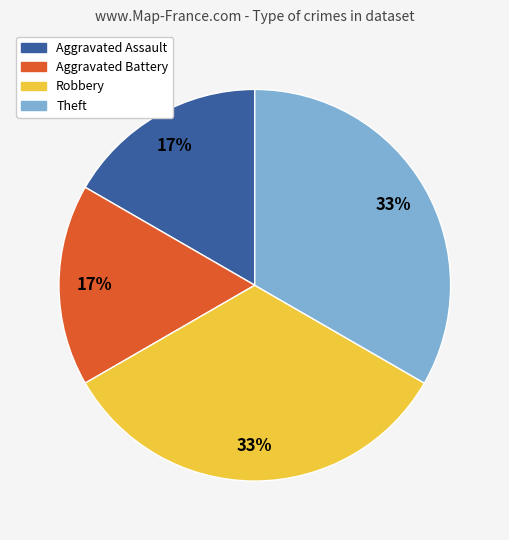

Between Theft and Aggravated Assault, which is larger?

Theft